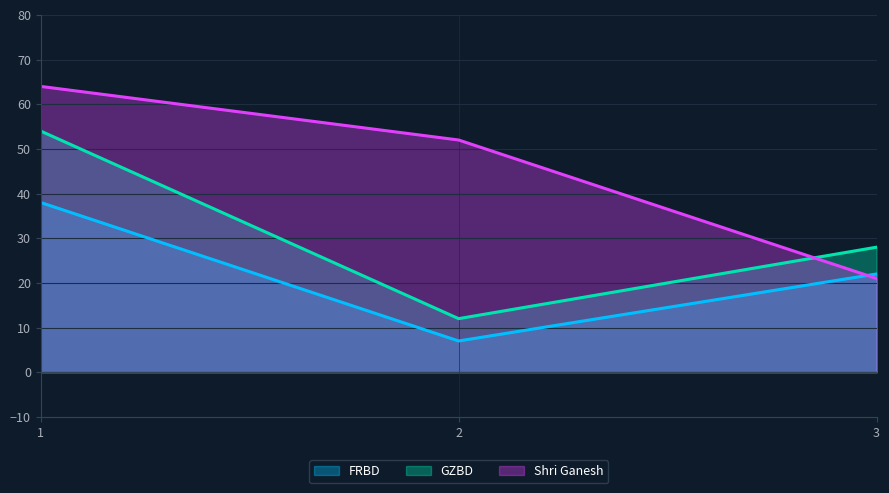

The value of Shri Ganesh at 2 is 52. True or false?

True